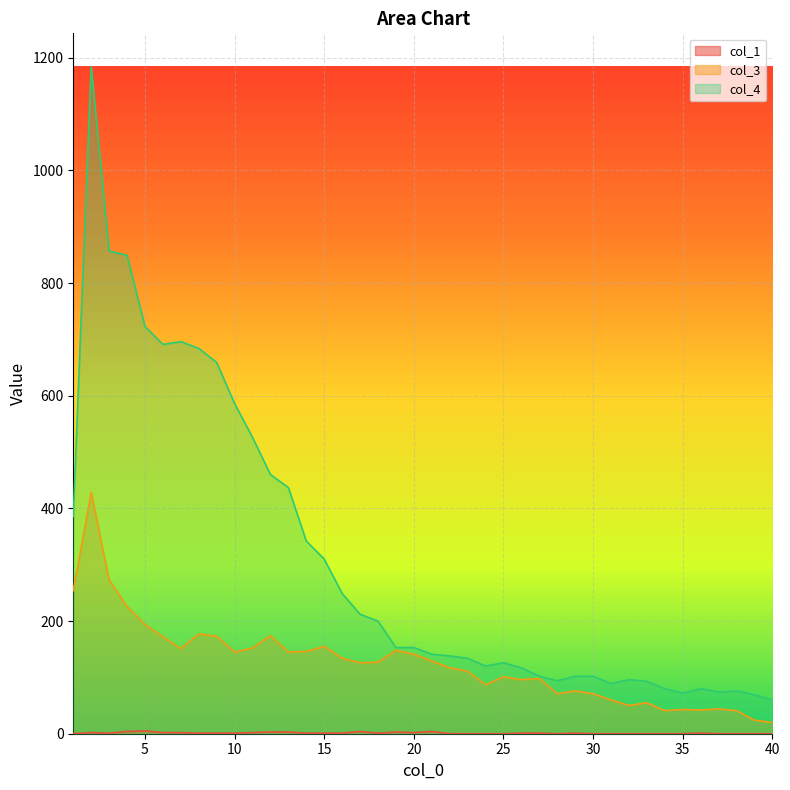

Which category has the highest value in the col_4 series?

2